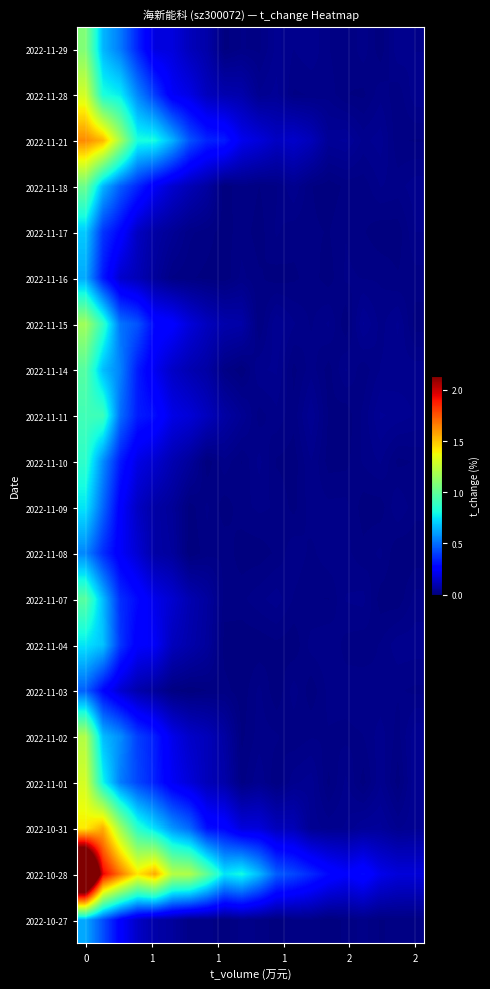

Reading left to right, list all the values displayed in this chart.

2022-11-29: 1.1	0.7	0.5	0.3	0.2	0.2	0.1	0.1	0.0	0.0	0.0	0.0	0.0	0.0	0.0	0.0	0.0	0.0	0.0	0.0
2022-11-28: 1.3	0.8	0.8	0.6	0.4	0.2	0.2	0.1	0.1	0.1	0.0	0.0	0.0	0.0	0.0	0.0	0.0	0.0	0.0	0.0
2022-11-21: 1.6	1.5	1.2	0.8	0.8	0.6	0.4	0.3	0.3	0.2	0.2	0.1	0.1	0.1	0.0	0.1	0.0	0.0	0.0	0.0
2022-11-18: 1.0	0.7	0.5	0.3	0.2	0.2	0.1	0.1	0.0	0.0	0.0	0.0	0.0	0.0	0.0	0.0	0.0	0.0	0.0	0.0
2022-11-17: 0.7	0.4	0.3	0.1	0.1	0.0	0.0	0.0	0.0	0.0	0.0	0.0	0.0	0.0	0.0	0.0	0.0	0.0	0.0	0.0
2022-11-16: 0.6	0.3	0.1	0.1	0.1	0.0	0.0	0.0	0.0	0.0	0.0	0.0	0.0	0.0	0.0	0.0	0.0	0.0	0.0	0.0
2022-11-15: 1.2	0.9	0.5	0.4	0.3	0.3	0.2	0.1	0.1	0.1	0.0	0.0	0.0	0.0	0.0	0.0	0.0	0.0	0.0	0.0
2022-11-14: 1.0	0.7	0.5	0.3	0.2	0.1	0.1	0.1	0.0	0.0	0.0	0.0	0.0	0.0	0.0	0.0	0.0	0.0	0.0	0.0
2022-11-11: 0.9	0.9	0.5	0.3	0.3	0.2	0.2	0.1	0.1	0.0	0.0	0.0	0.0	0.0	0.0	0.0	0.0	0.0	0.0	0.0
2022-11-10: 0.9	0.6	0.3	0.2	0.1	0.1	0.1	0.0	0.0	0.0	0.0	0.0	0.0	0.0	0.0	0.0	0.0	0.0	0.0	0.0
2022-11-09: 0.7	0.5	0.2	0.1	0.1	0.0	0.0	0.0	0.0	0.0	0.0	0.0	0.0	0.0	0.0	0.0	0.0	0.0	0.0	0.0
2022-11-08: 0.6	0.4	0.2	0.2	0.1	0.1	0.0	0.0	0.0	0.0	0.0	0.0	0.0	0.0	0.0	0.0	0.0	0.0	0.0	0.0
2022-11-07: 1.0	0.7	0.4	0.3	0.2	0.2	0.1	0.1	0.0	0.0	0.0	0.0	0.0	0.0	0.0	0.0	0.0	0.0	0.0	0.0
2022-11-04: 0.8	0.7	0.4	0.2	0.2	0.1	0.1	0.1	0.0	0.0	0.0	0.0	0.0	0.0	0.0	0.0	0.0	0.0	0.0	0.0
2022-11-03: 0.5	0.3	0.2	0.1	0.1	0.0	0.0	0.0	0.0	0.0	0.0	0.0	0.0	0.0	0.0	0.0	0.0	0.0	0.0	0.0
2022-11-02: 1.2	0.7	0.6	0.4	0.3	0.2	0.1	0.1	0.1	0.0	0.0	0.0	0.0	0.0	0.0	0.0	0.0	0.0	0.0	0.0
2022-11-01: 1.3	0.8	0.5	0.4	0.3	0.2	0.2	0.1	0.1	0.0	0.0	0.0	0.0	0.0	0.0	0.0	0.0	0.0	0.0	0.0
2022-10-31: 1.4	1.6	1.2	0.9	0.7	0.6	0.5	0.3	0.3	0.2	0.2	0.1	0.1	0.0	0.0	0.0	0.1	0.1	0.0	0.0
2022-10-28: 3.1	2.0	1.7	1.4	1.6	1.2	1.2	1.0	0.8	0.8	0.7	0.5	0.4	0.4	0.3	0.2	0.3	0.2	0.2	0.2
2022-10-27: 0.6	0.4	0.3	0.1	0.1	0.1	0.0	0.0	0.0	0.0	0.0	0.0	0.0	0.0	0.0	0.0	0.0	0.0	0.0	0.0